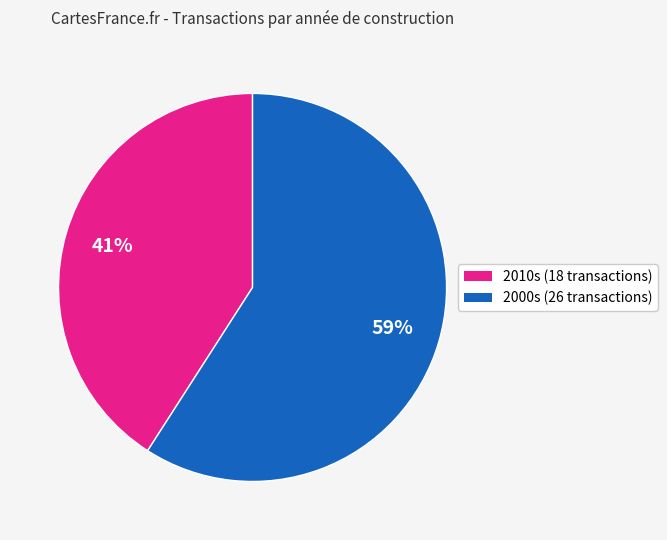

To the nearest percent, what is the difference between the largest and smallest slice percentages?

18%